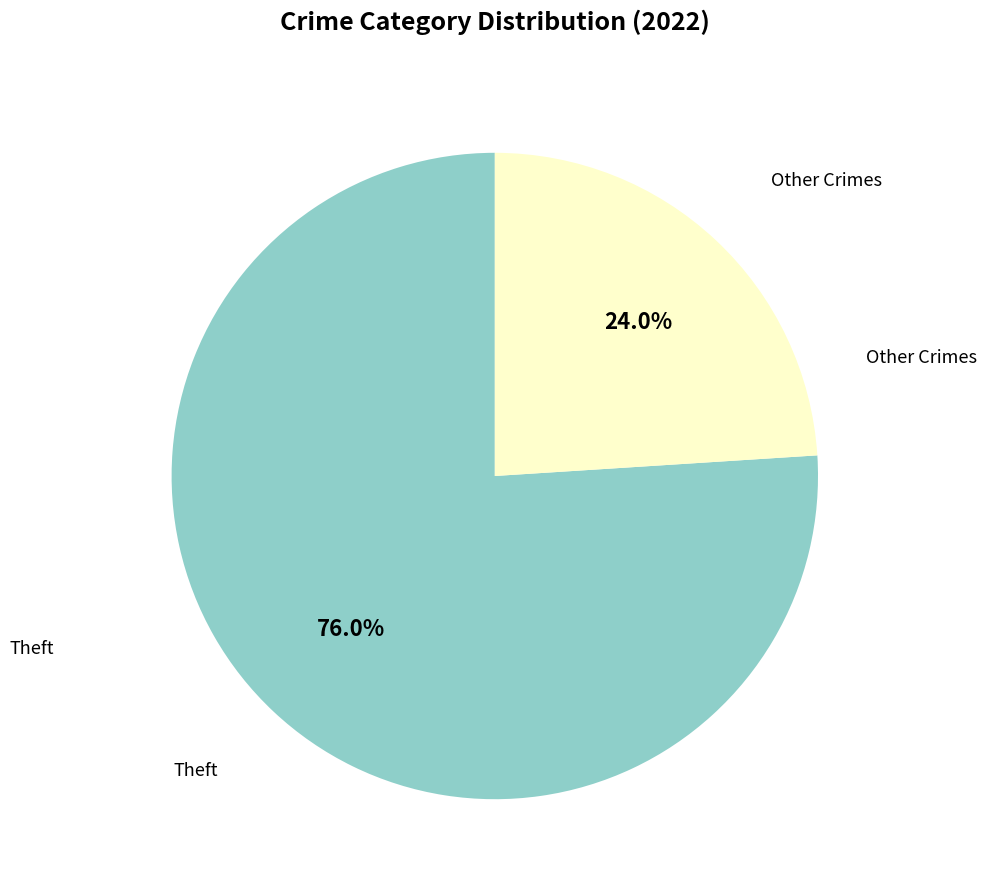

Is the sum of Other Crimes and Theft greater than half?

Yes